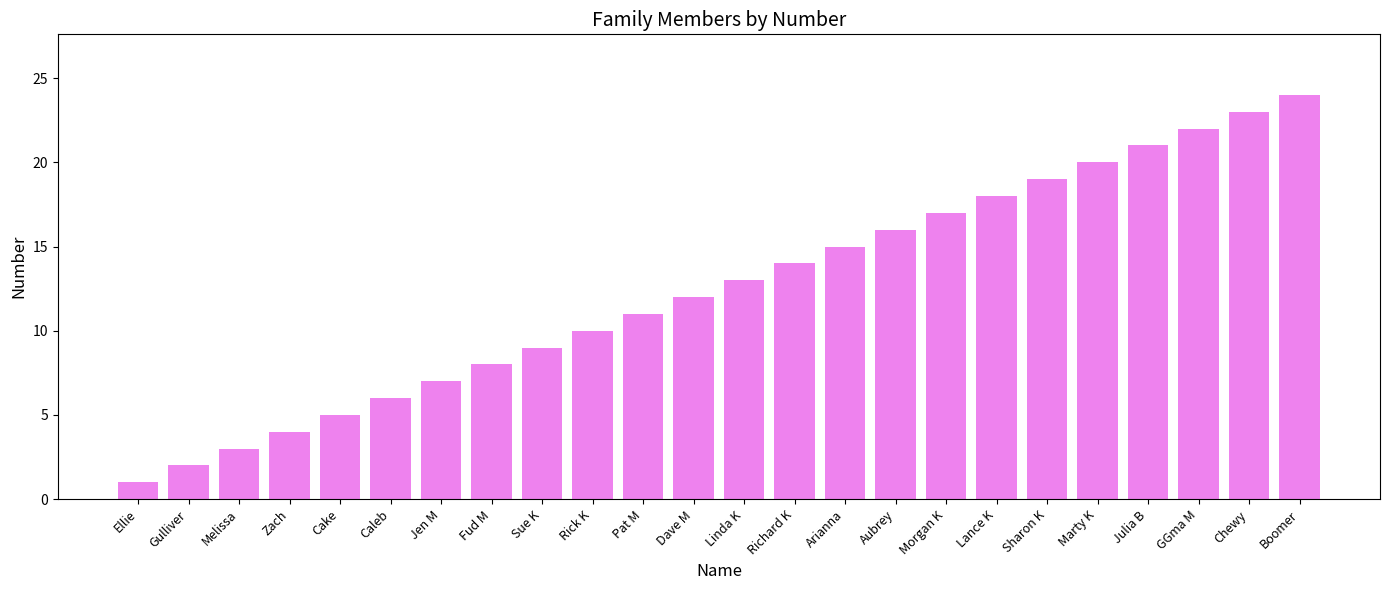

What is the sum of all values?

300